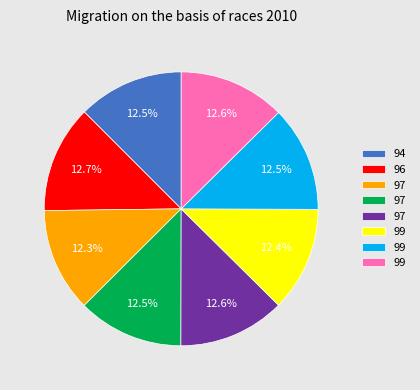

How many segments does this pie chart have?

8